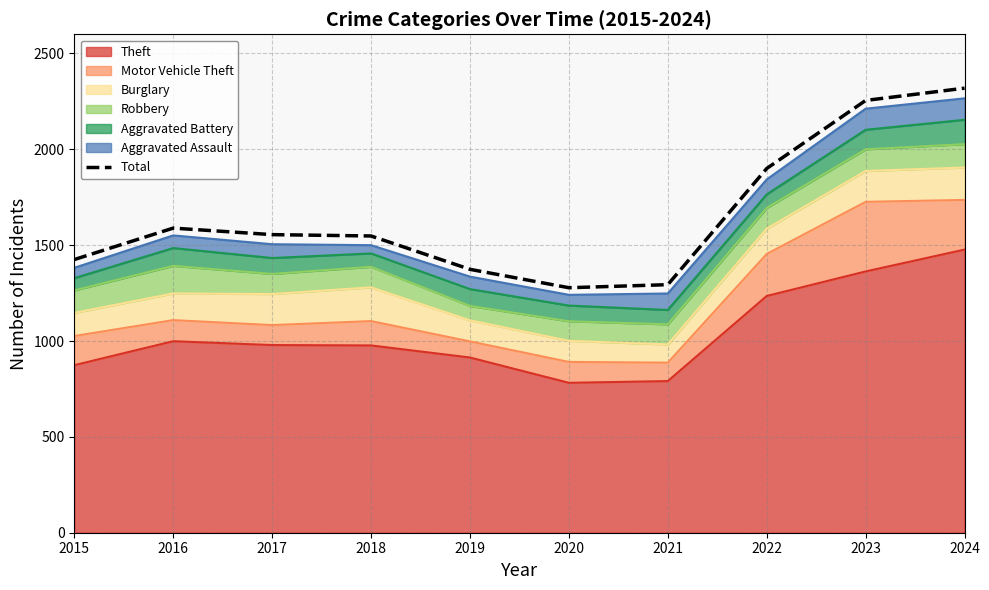

Reading right to left, what are all the values shown in this chart?

2024=2319	2023=2255	2022=1900	2021=1294	2020=1278	2019=1374	2018=1548	2017=1555	2016=1589	2015=1425